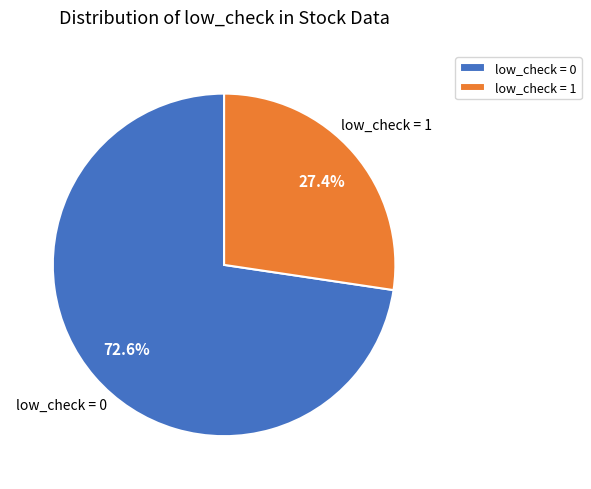

Which category accounts for the majority?

low_check = 0